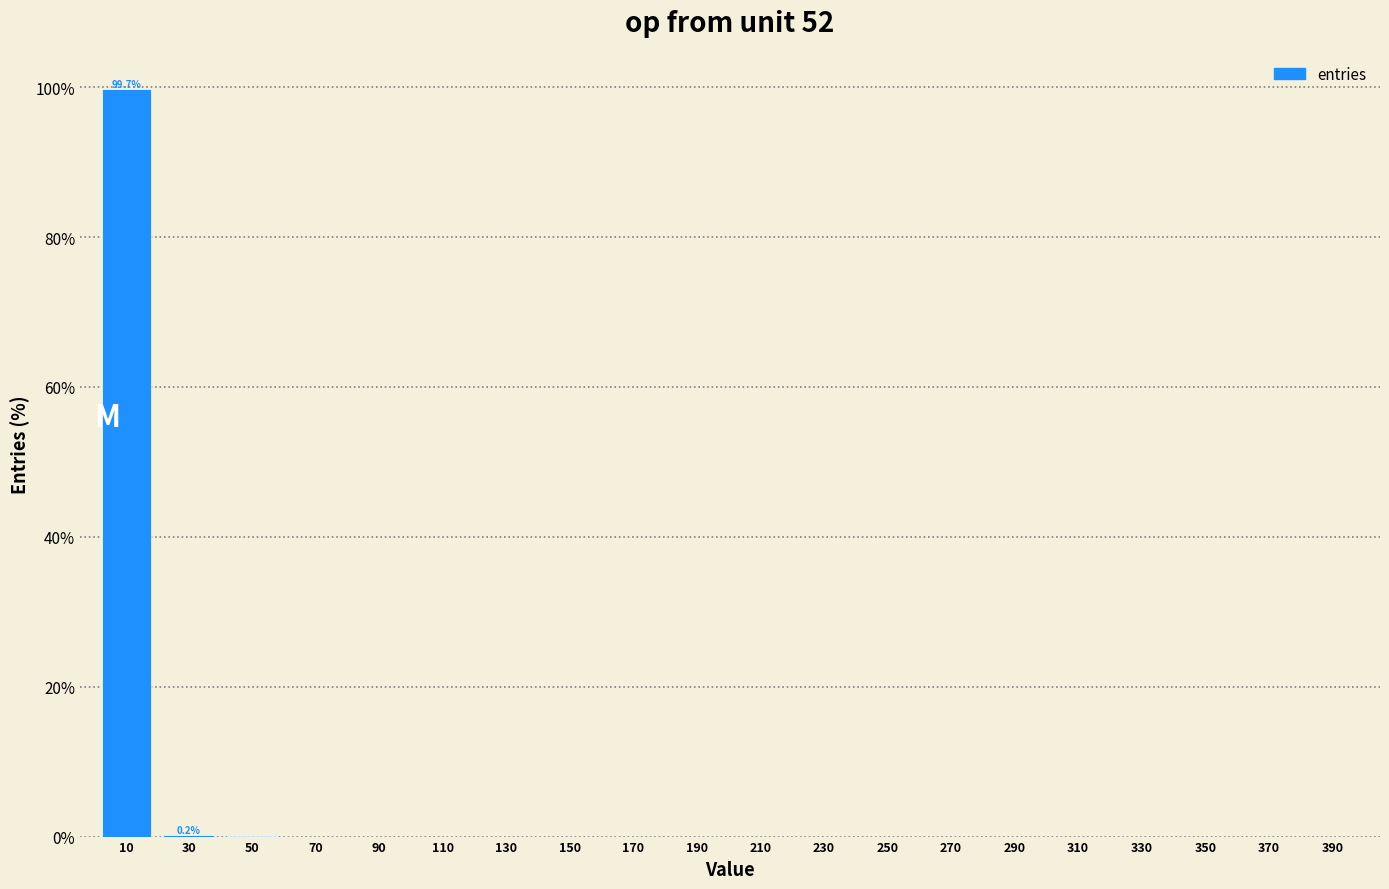

True or false: the data shows 0.0 at 50.

True